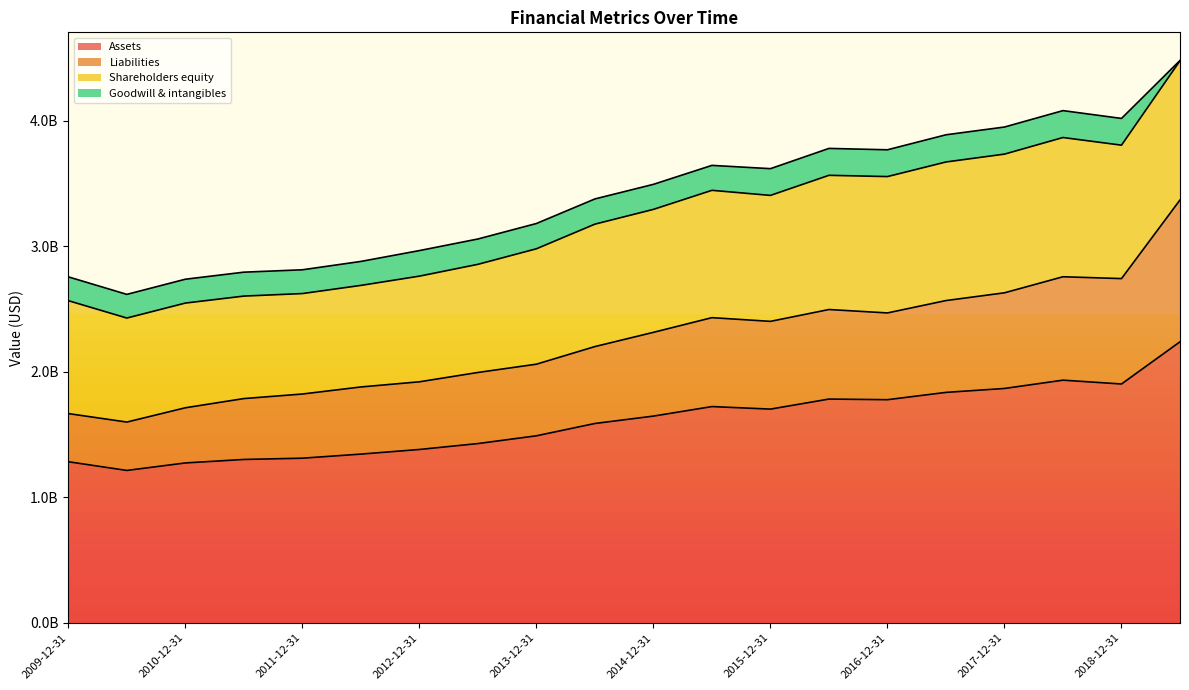

At which category does Liabilities reach its first local peak?

2015-06-30